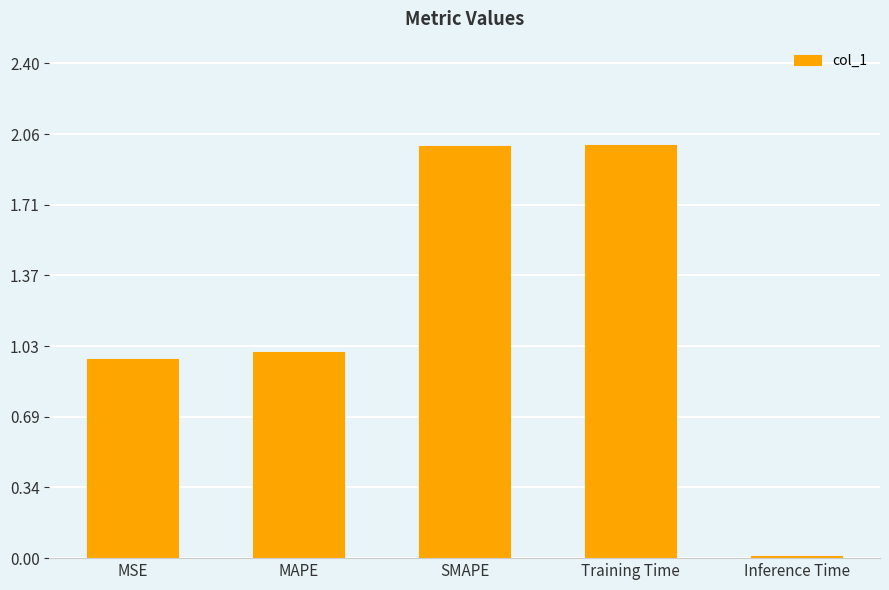

Which has a higher value, Training Time or MAPE?

Training Time